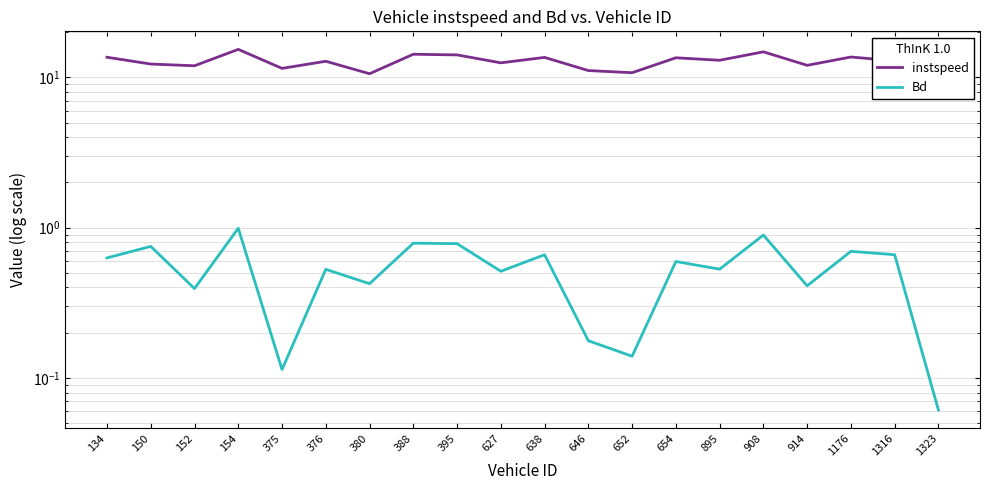

Reading left to right, list all the values displayed in this chart.

instspeed: 134=13.6	150=12.3	152=11.9	154=15.3	375=11.5	376=12.8	380=10.6	388=14.2	395=14.1	627=12.5	638=13.6	646=11.1	652=10.7	654=13.5	895=13.0	908=14.8	914=12.0	1176=13.7	1316=12.9	1323=10.8
Bd: 134=0.6	150=0.8	152=0.4	154=1.0	375=0.1	376=0.5	380=0.4	388=0.8	395=0.8	627=0.5	638=0.7	646=0.2	652=0.1	654=0.6	895=0.5	908=0.9	914=0.4	1176=0.7	1316=0.7	1323=0.1